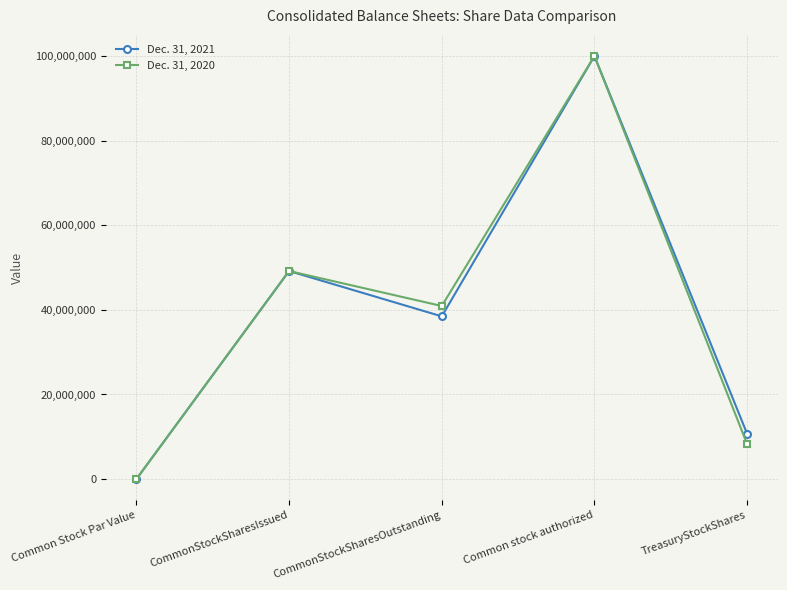

What is the maximum value for Dec. 31, 2021?

100000000